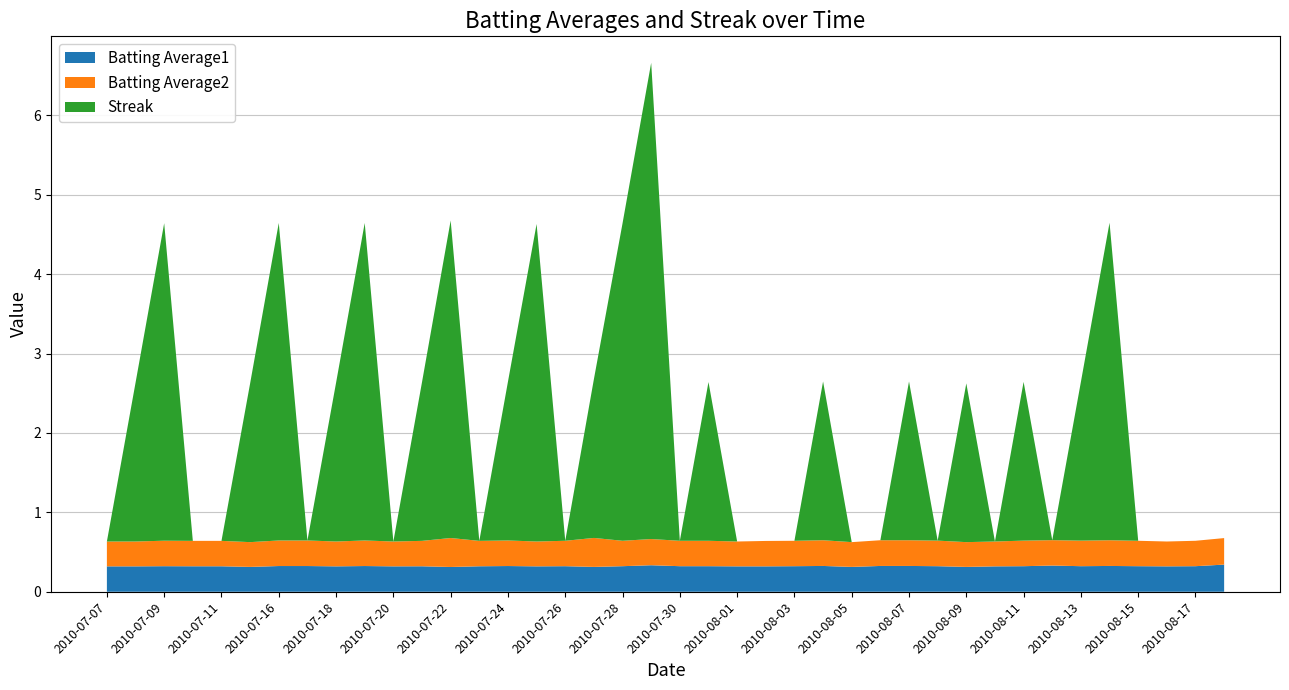

Reading left to right, what are all the values shown in this chart?

Batting Average1: 0.3	0.3	0.3	0.3	0.3	0.3	0.3	0.3	0.3	0.3	0.3	0.3	0.3	0.3	0.3	0.3	0.3	0.3	0.3	0.3	0.3	0.3	0.3	0.3	0.3	0.3	0.3	0.3	0.3	0.3	0.3	0.3	0.3	0.3	0.3	0.3	0.3	0.3	0.3	0.3
Batting Average2: 0.3	0.3	0.3	0.3	0.3	0.3	0.3	0.3	0.3	0.3	0.3	0.3	0.4	0.3	0.3	0.3	0.3	0.4	0.3	0.3	0.3	0.3	0.3	0.3	0.3	0.3	0.3	0.3	0.3	0.3	0.3	0.3	0.3	0.3	0.3	0.3	0.3	0.3	0.3	0.3
Streak: 0.0	2.0	4.0	0.0	0.0	2.0	4.0	0.0	2.0	4.0	0.0	2.0	4.0	0.0	2.0	4.0	0.0	2.0	4.0	6.0	0.0	2.0	0.0	0.0	0.0	2.0	0.0	0.0	2.0	0.0	2.0	0.0	2.0	0.0	2.0	4.0	0.0	0.0	0.0	0.0